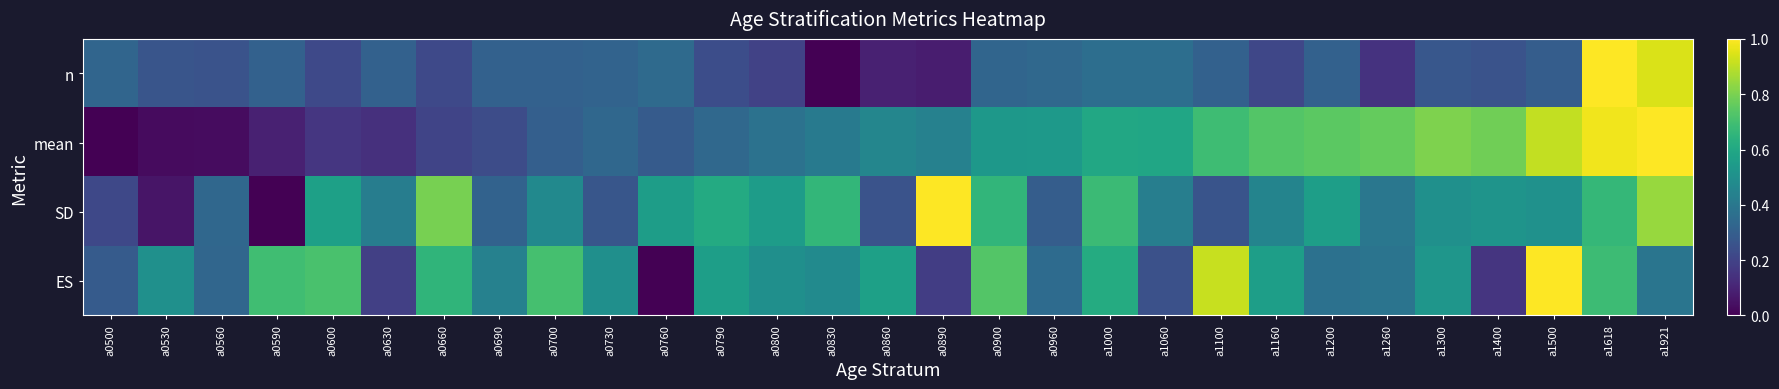

What is the maximum value shown in the chart?

1.0